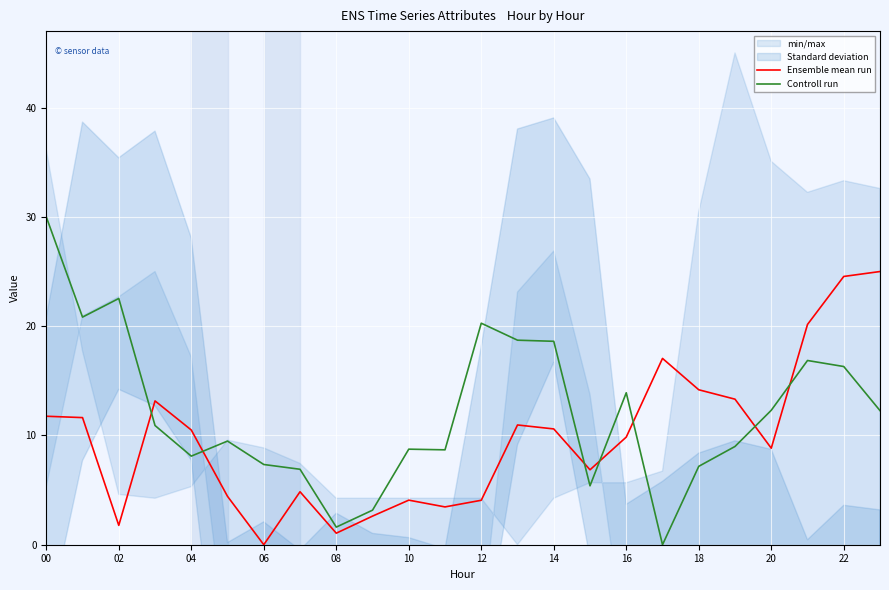

After their last crossing, which series has the higher values: Ensemble mean run or Controll run?

Ensemble mean run